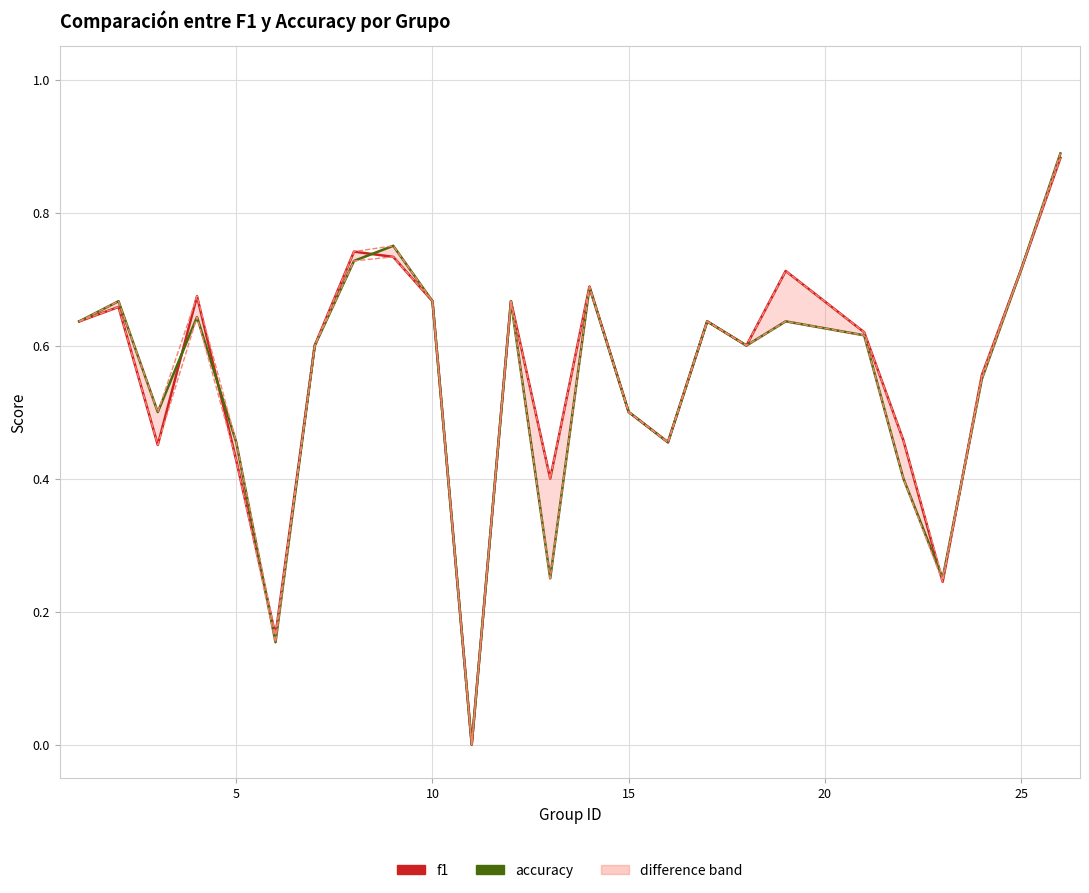

How many values in the accuracy series exceed 0?

24